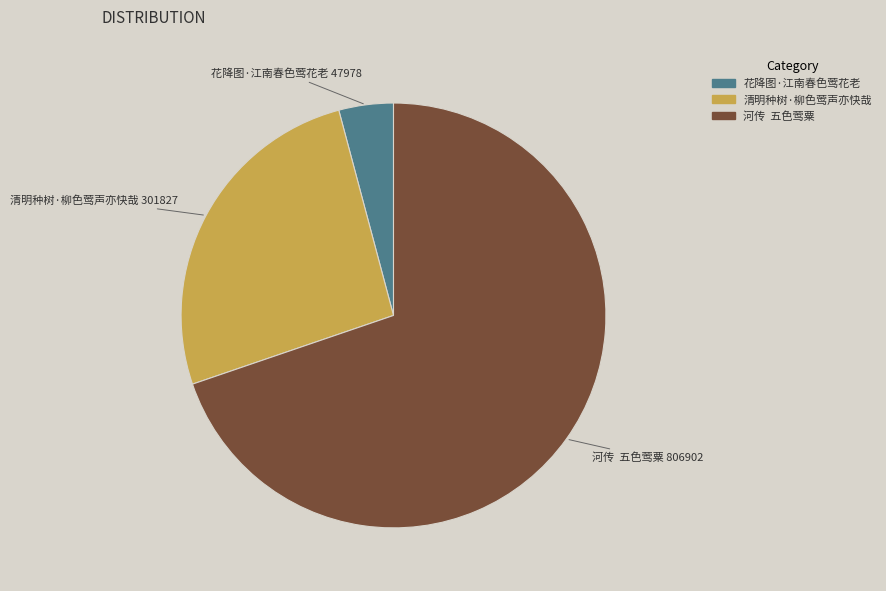

Approximately how many times larger is the value at 清明种树·柳色莺声亦快哉 compared to 花降图·江南春色莺花老?

6.3